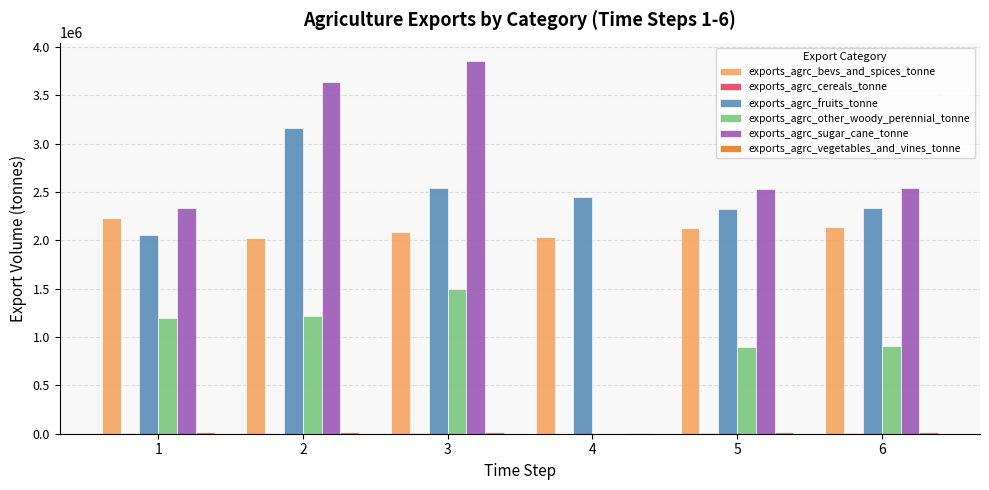

What is the difference between the exports_agrc_other_woody_perennial_tonne values at 2 and 4?

1220785.0